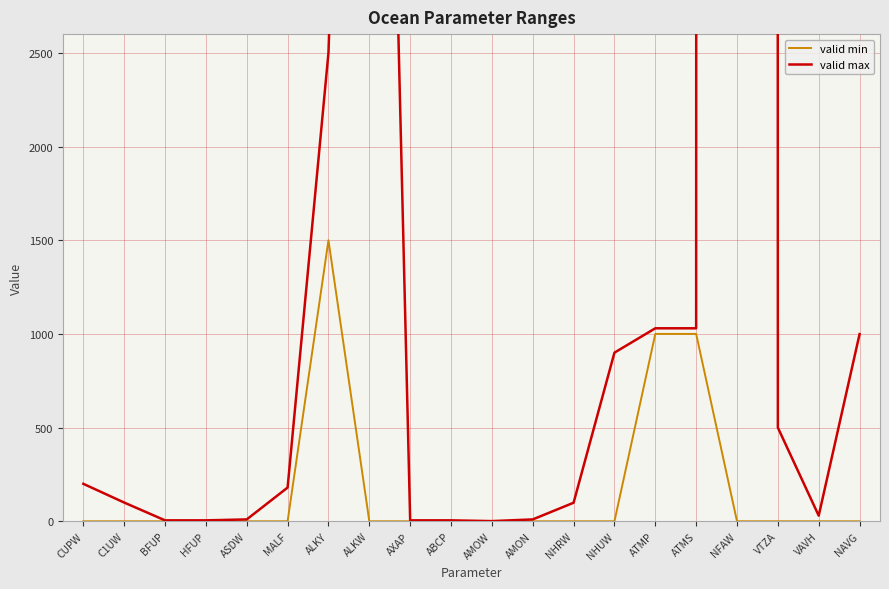

True or false: valid max and valid min intersect in this chart.

False